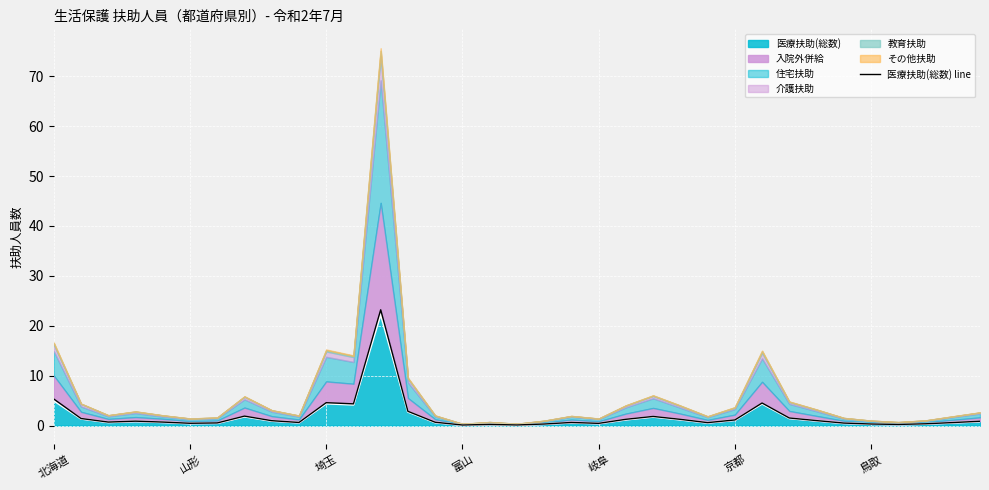

What position from the right is 7?

28